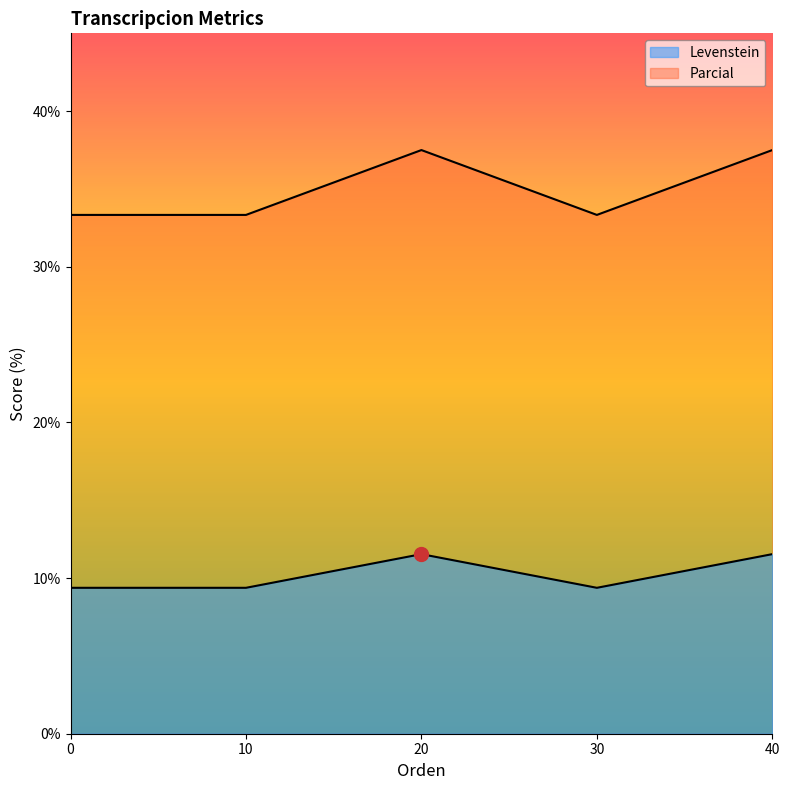

Rank the series by their maximum value, from lowest to highest.

Levenstein, Parcial